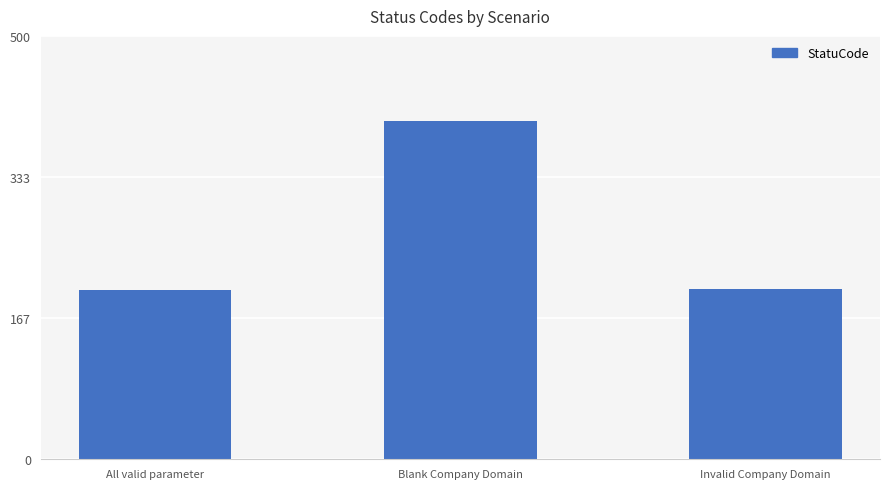

Is it true that the value at All valid parameter is 200?

True